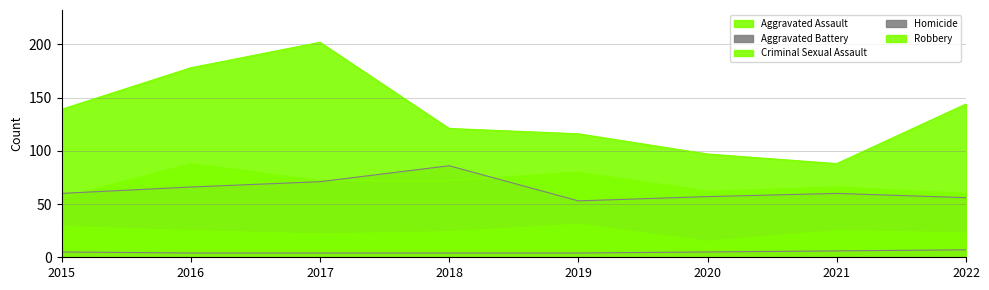

Reading left to right, transcribe all the data shown in this chart.

Aggravated Assault: 56	88	72	72	80	62	66	60
Aggravated Battery: 60	66	71	86	53	57	60	56
Criminal Sexual Assault: 29	25	22	24	31	15	25	23
Homicide: 5	4	4	4	4	5	6	7
Robbery: 139	178	202	121	116	97	88	144